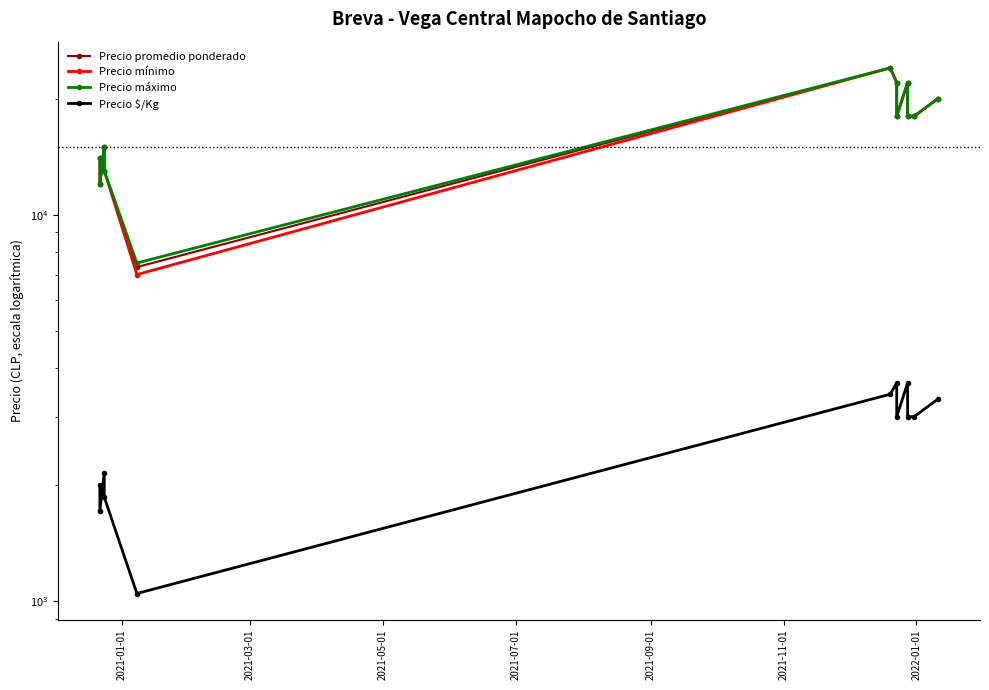

How many lines are shown in the chart?

4